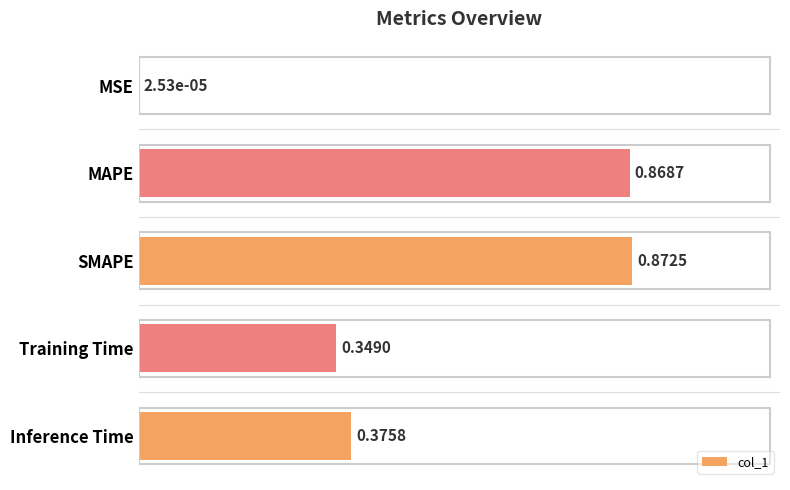

What is the sum of all values?

2.5